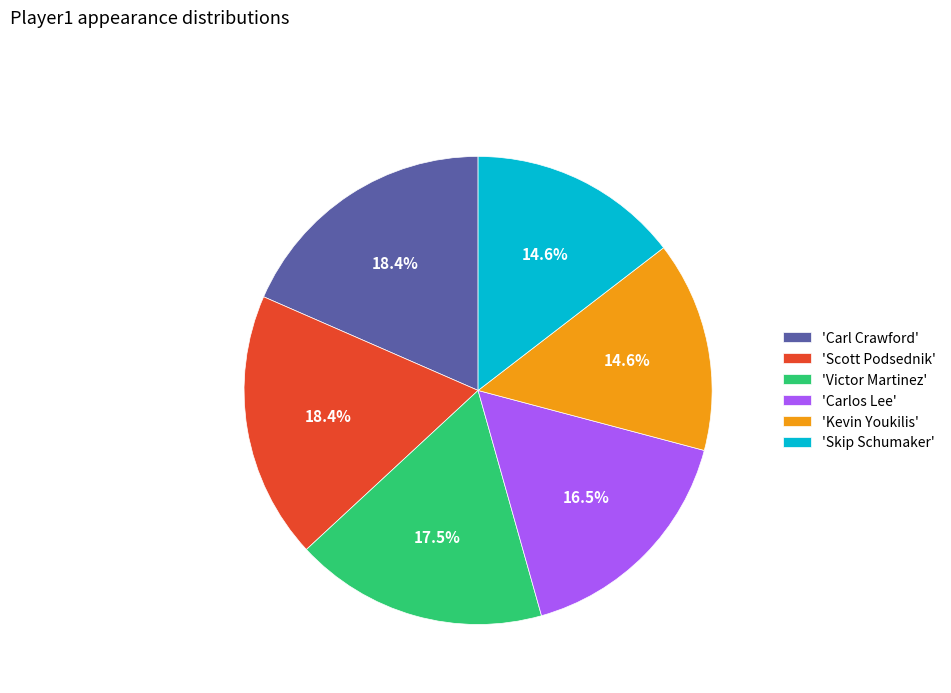

What percentage is NOT represented by 'Victor Martinez'?

82.5%